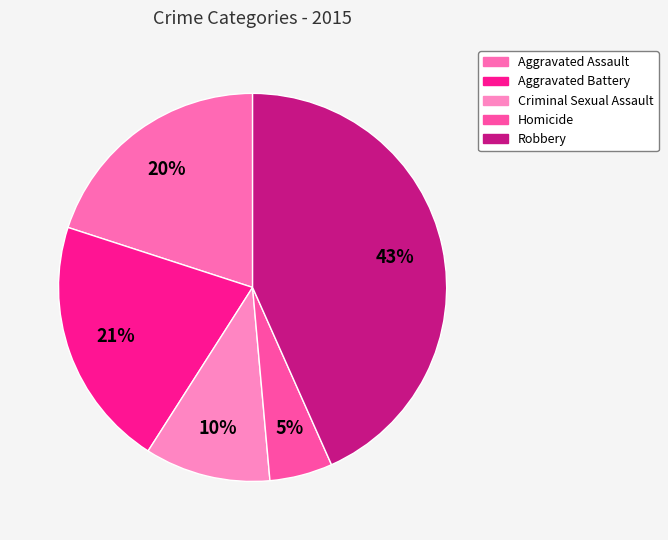

To the nearest percent, what portion does Homicide represent?

5%